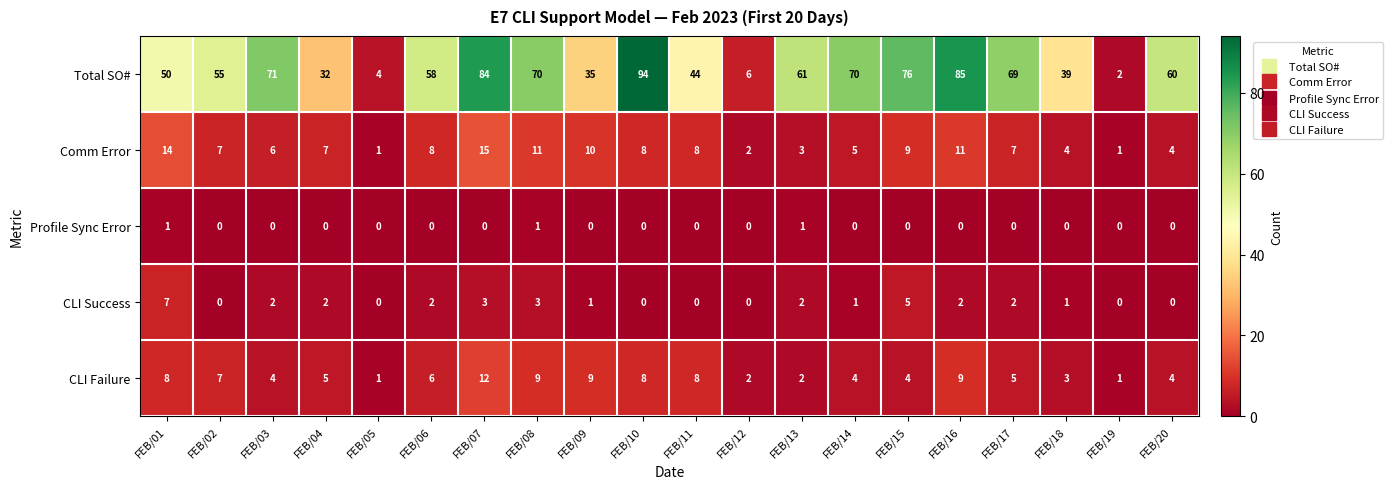

Which series has the largest total across all categories?

Total SO#